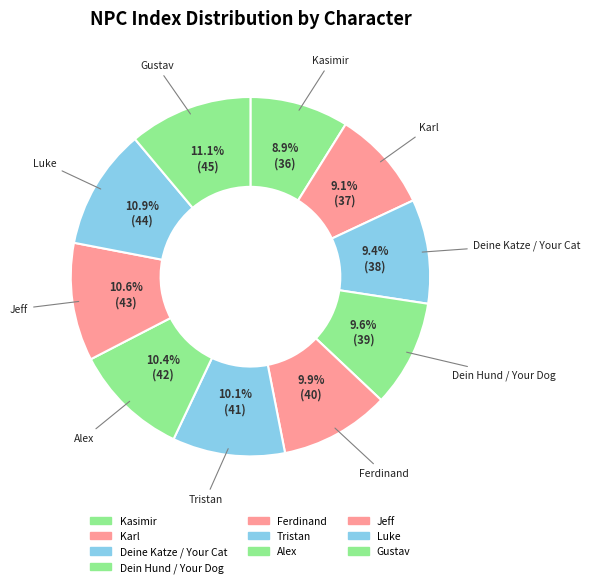

Rank the categories by value from highest to lowest.

Gustav, Luke, Jeff, Alex, Tristan, Ferdinand, Dein Hund / Your Dog, Deine Katze / Your Cat, Karl, Kasimir